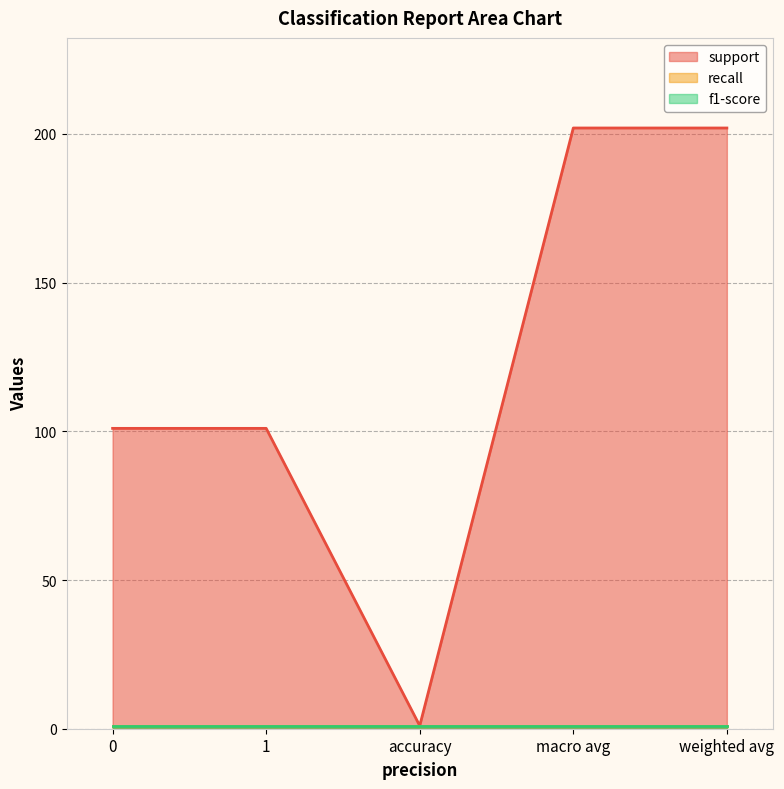

Which series changed the most between 0 and 1?

support